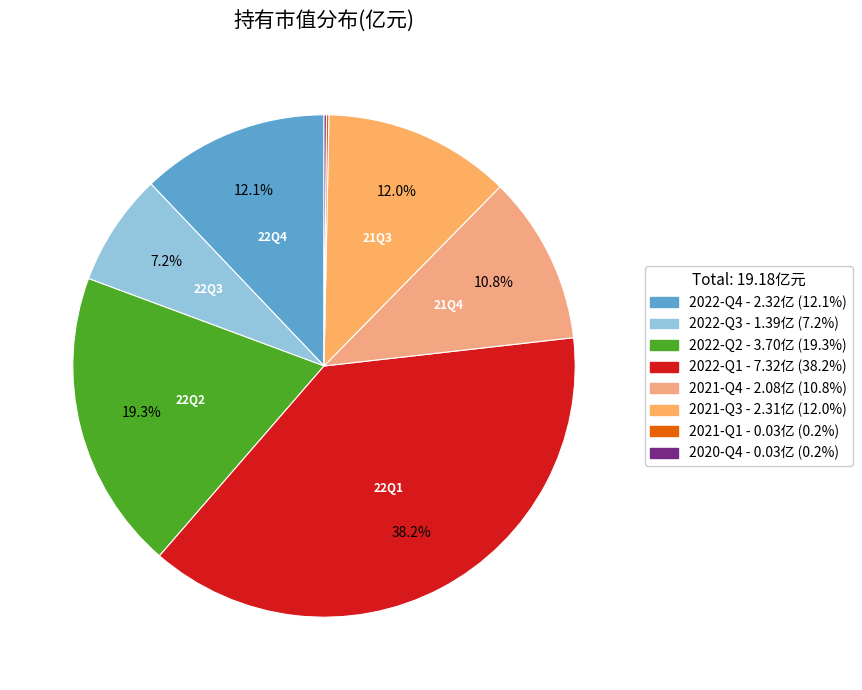

Between 2022-Q2 and 2021-Q3, which is larger?

2022-Q2